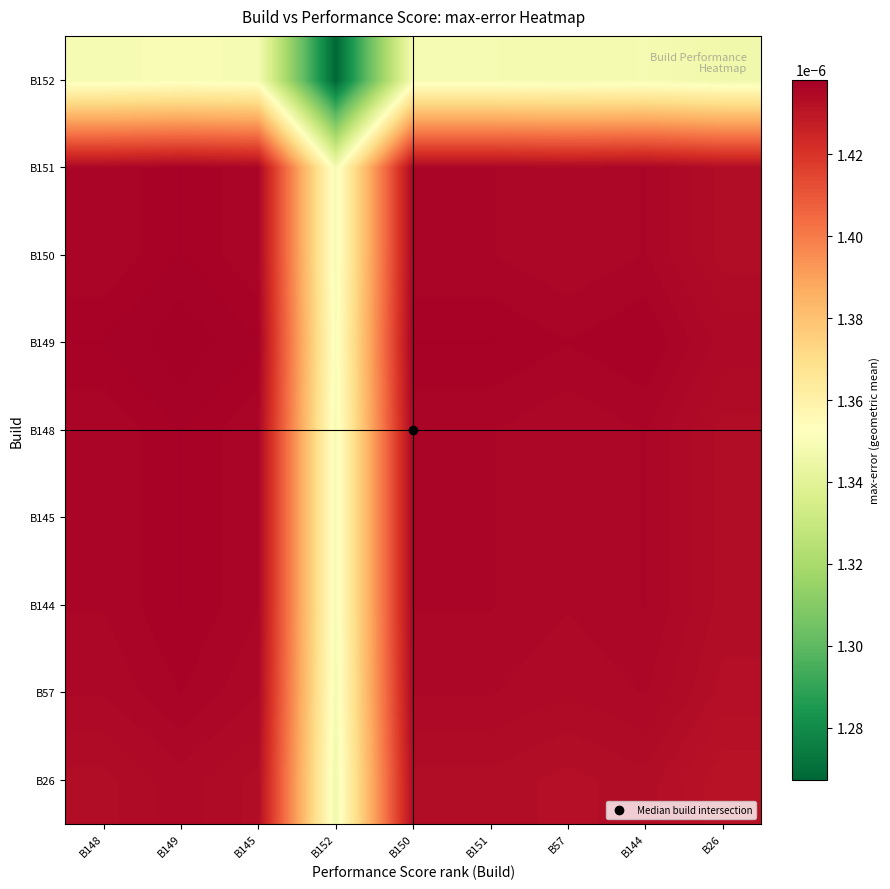

At which category is the sum across all series the highest?

B149